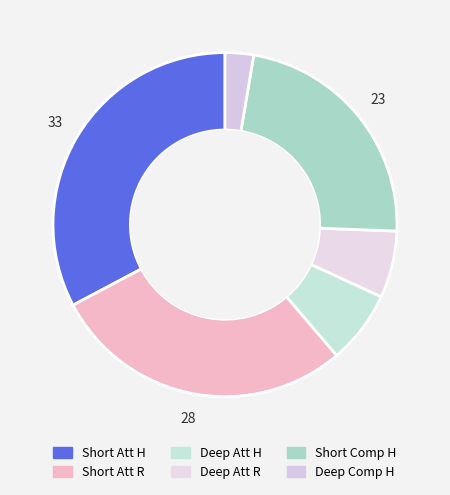

Count the number of slices in the pie.

6